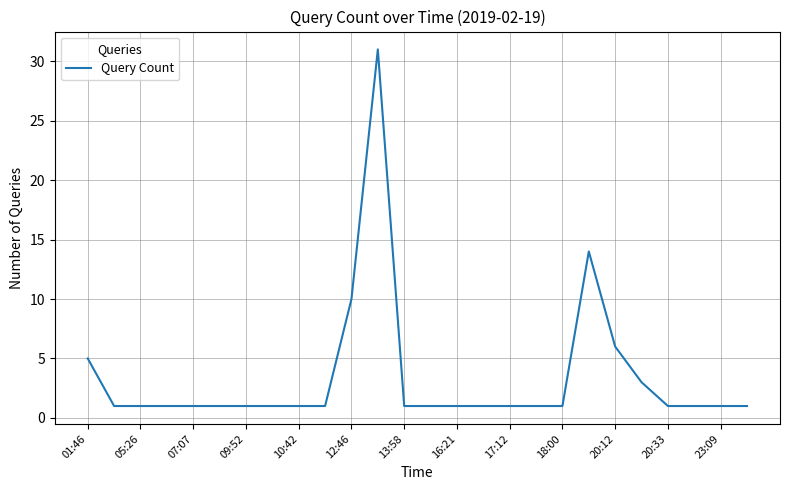

What is the sum of all values?

89